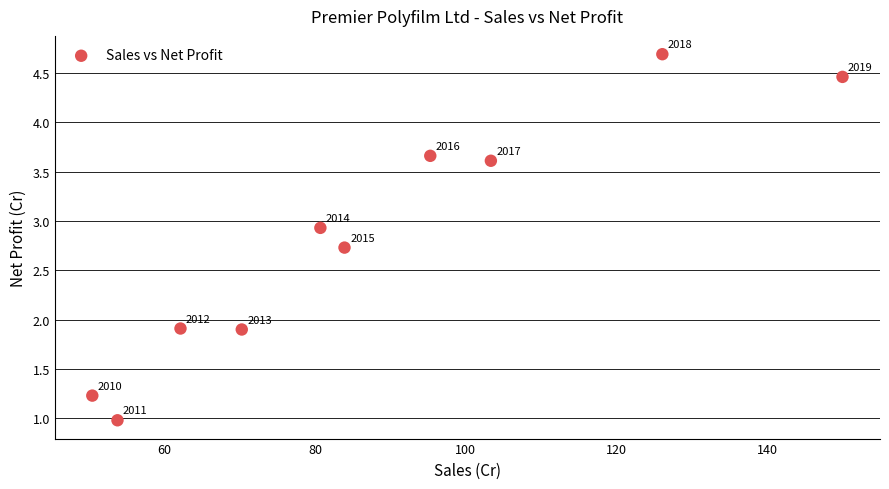

What Y value in the scatter plot is closest to 2?

1.9